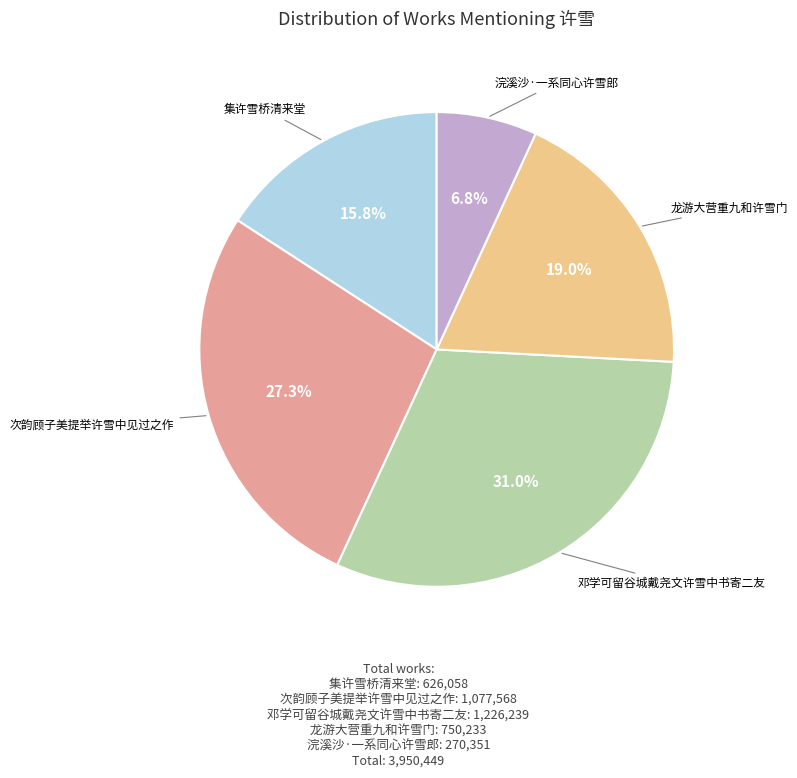

True or false: 集许雪桥清来堂 accounts for 27% of the total.

False